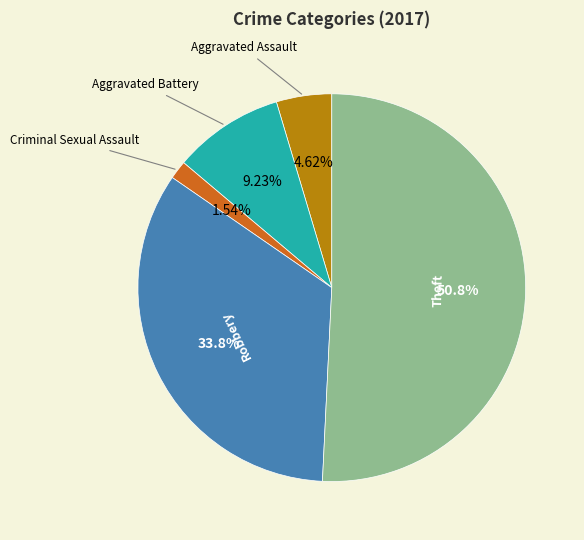

Count the number of slices in the pie.

5